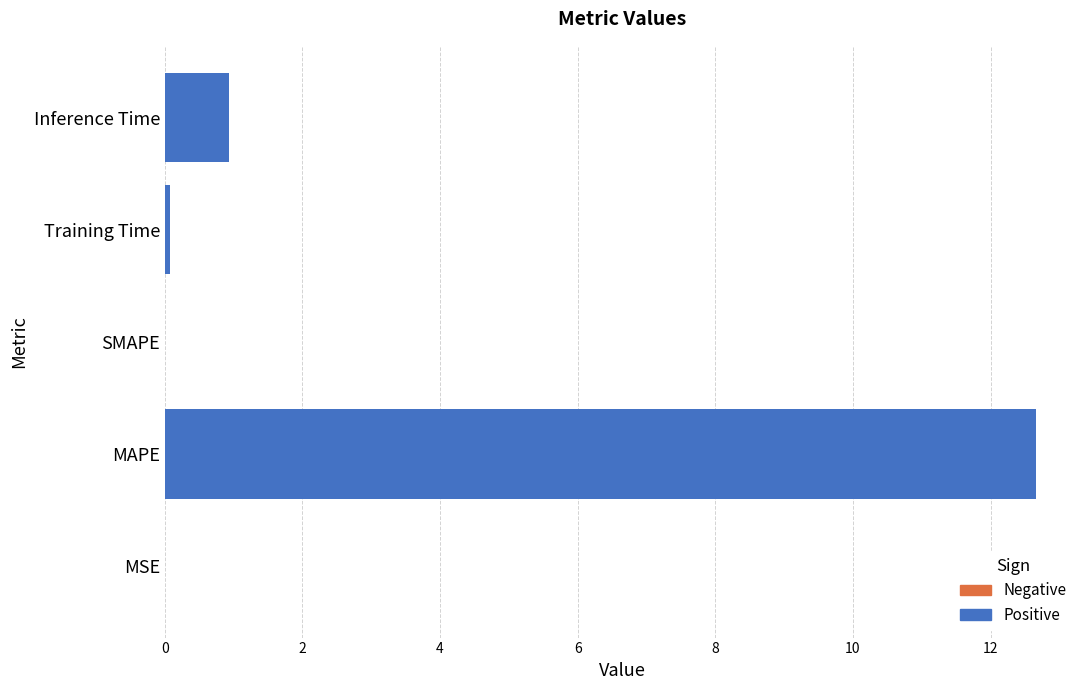

How many series are shown in this chart?

1